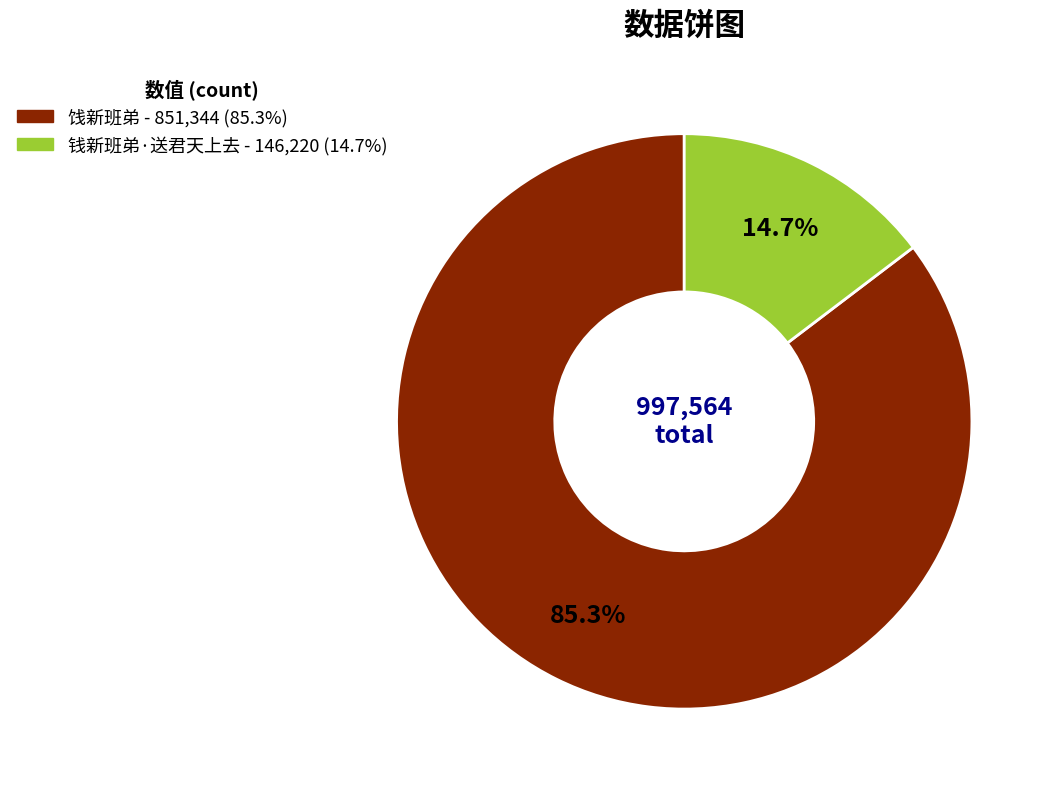

Does any single category account for the majority?

Yes